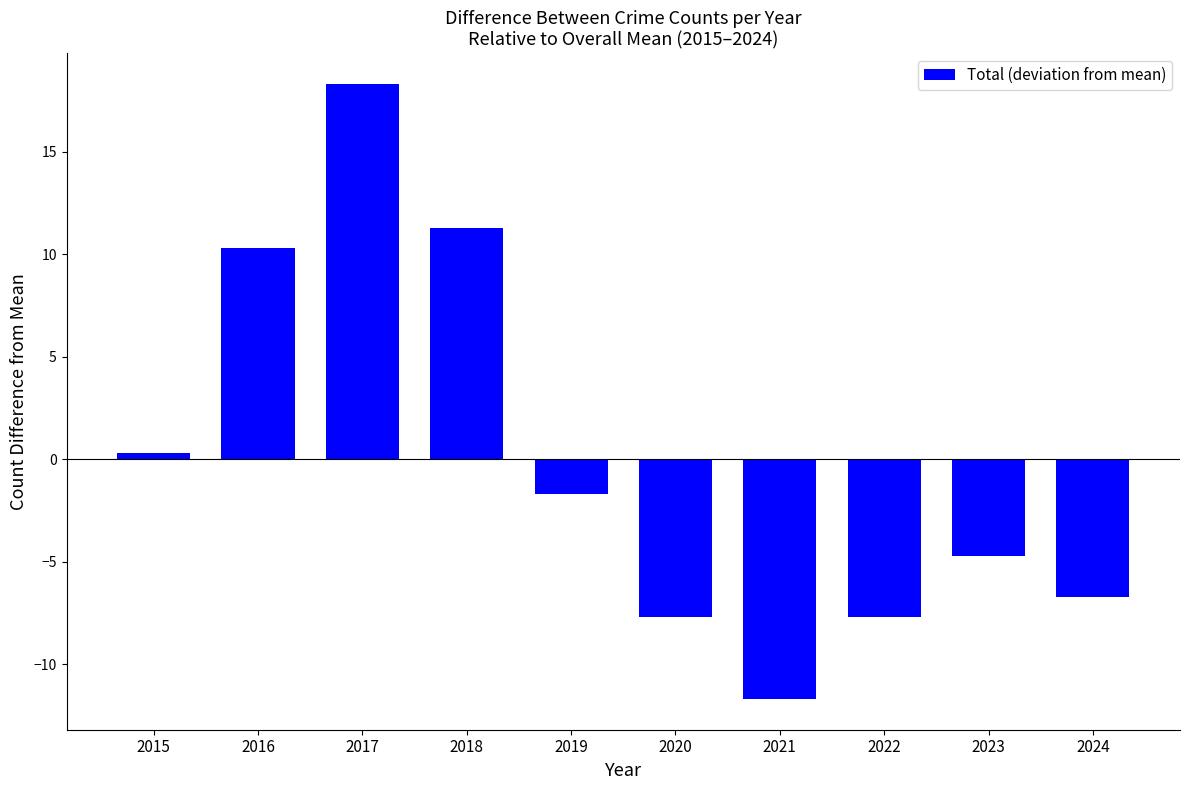

How many bars are there in total?

10